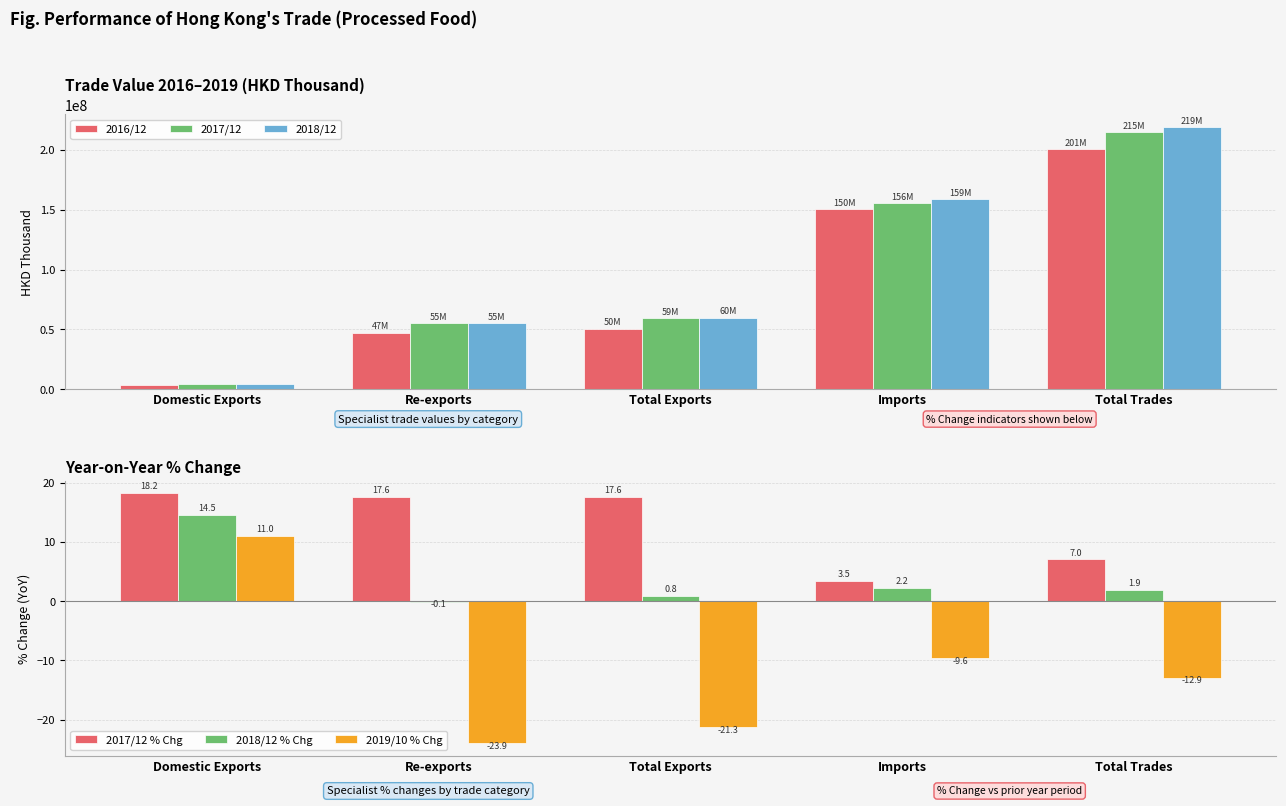

Between Domestic Exports and Re-exports, which series saw the biggest shift?

2017/12